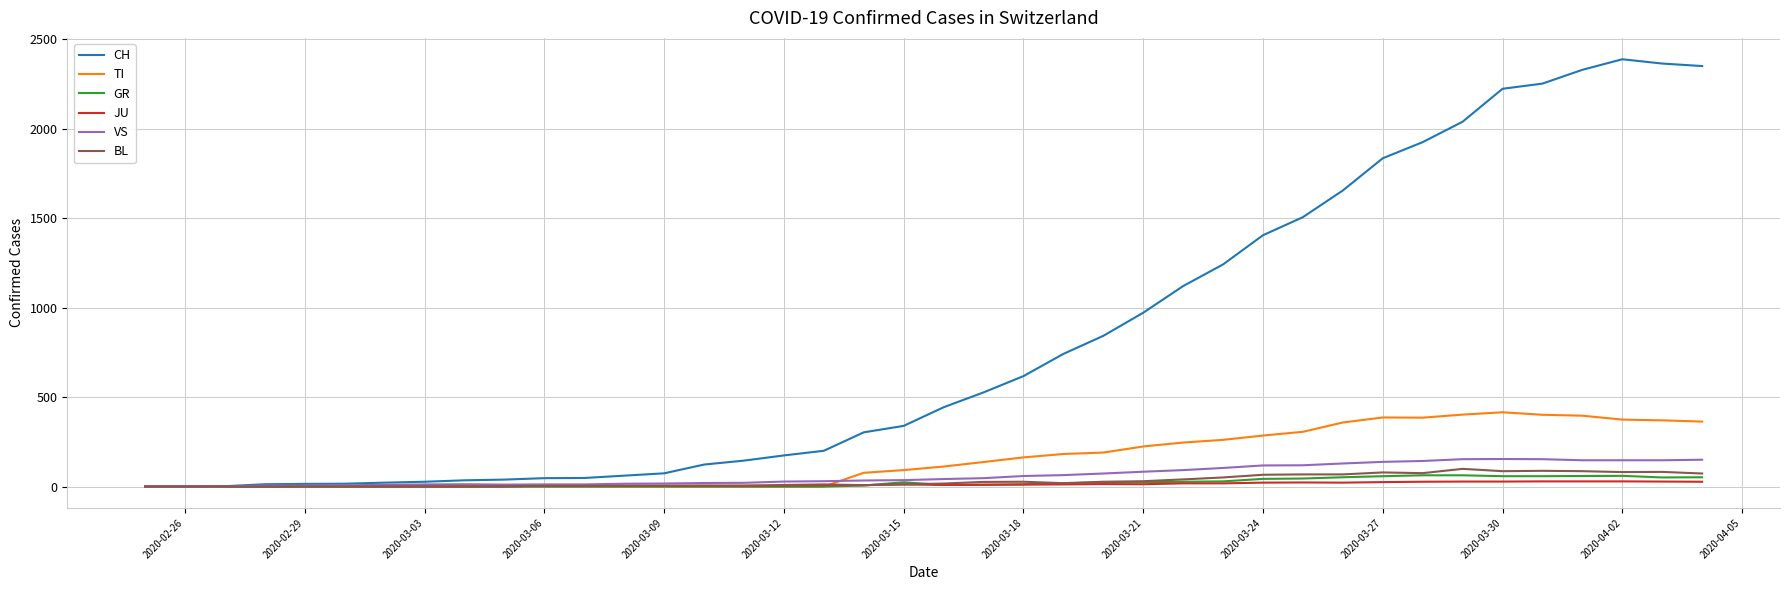

Which series has the largest total across all categories?

CH